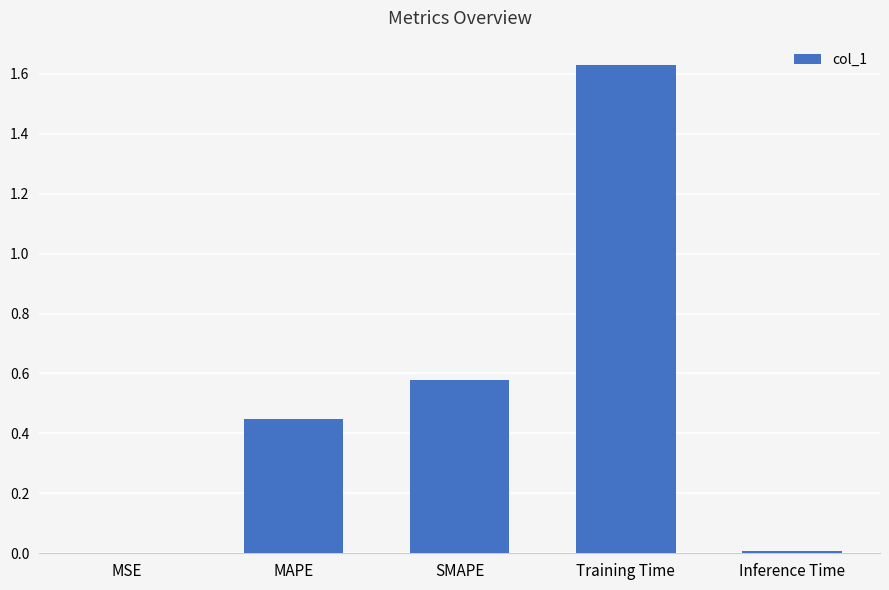

Is it true that the value at MSE is 0.0?

True